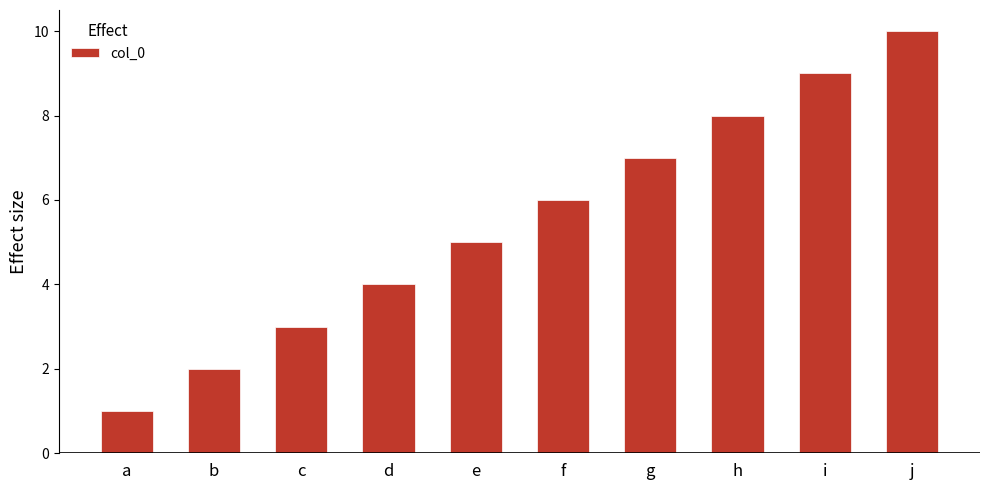

The chart shows a value of 4 at h. True or false?

False